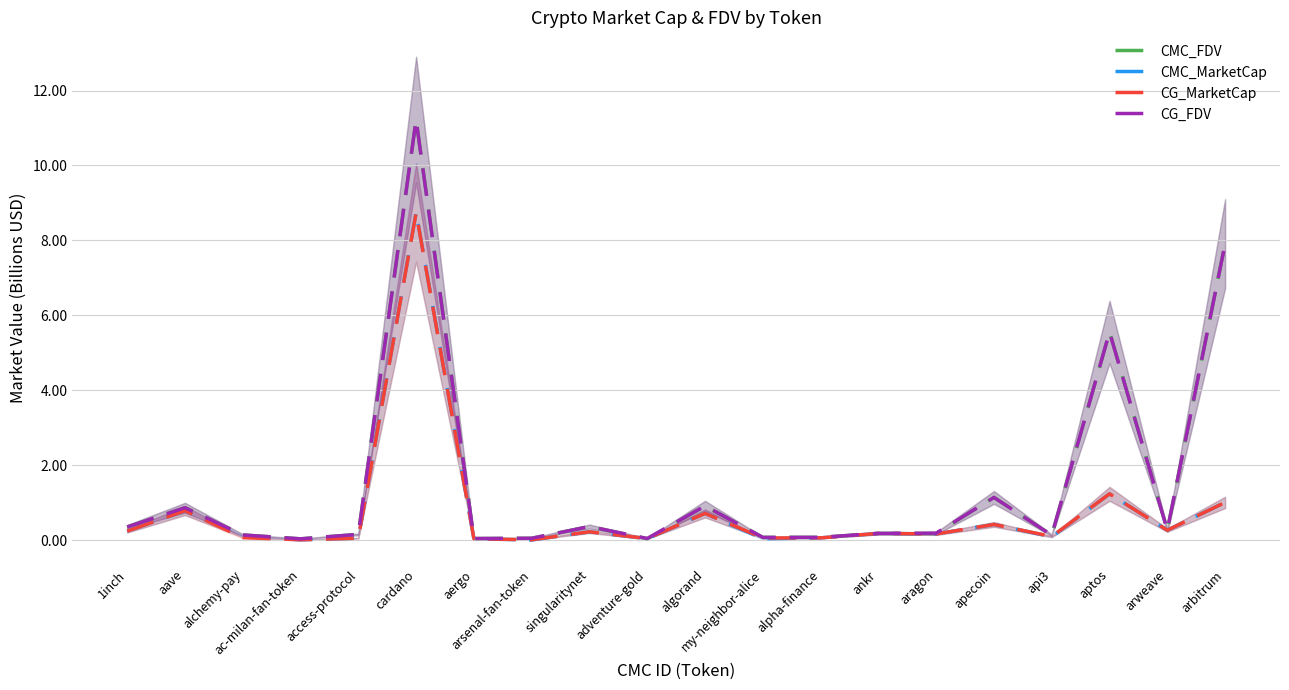

What are all the series names shown in the legend?

CMC_FDV, CMC_MarketCap, CG_MarketCap, CG_FDV